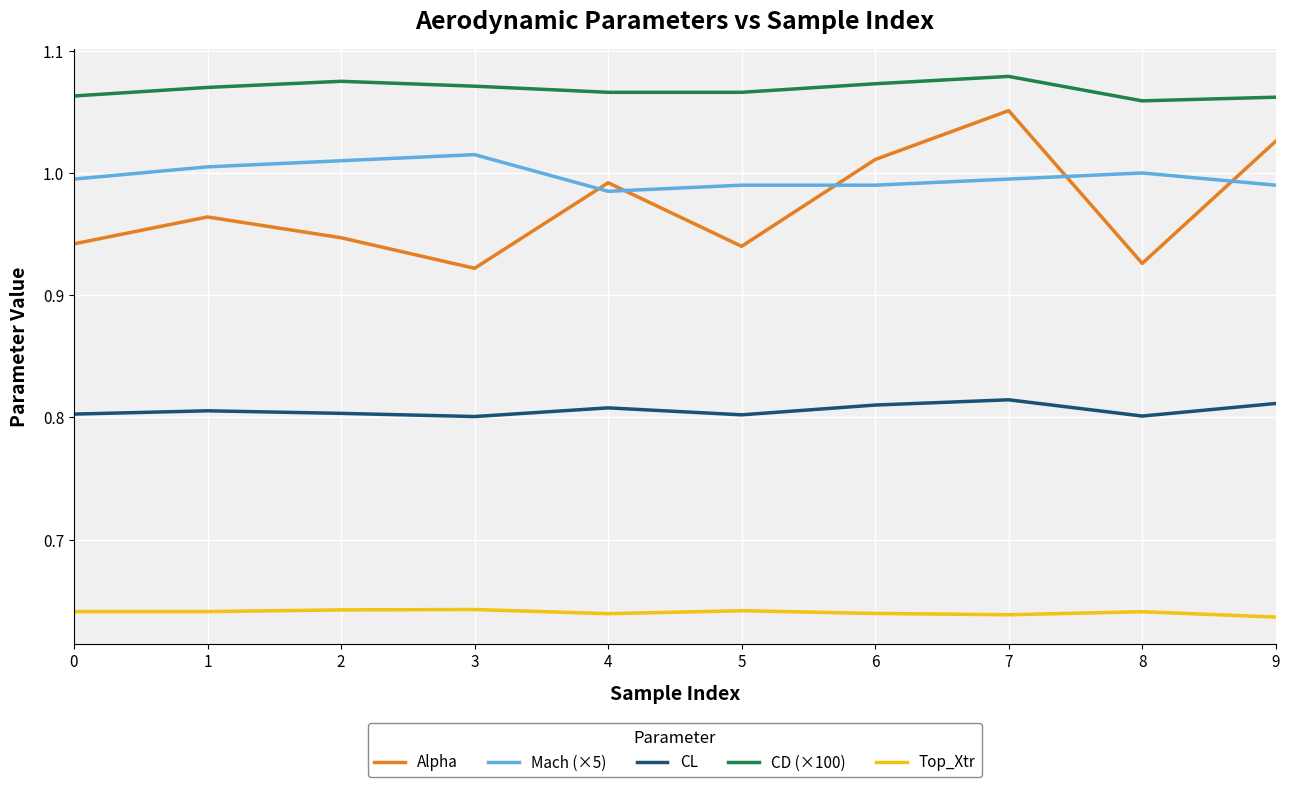

True or false: CL has a value of 0.8 at 1.

True